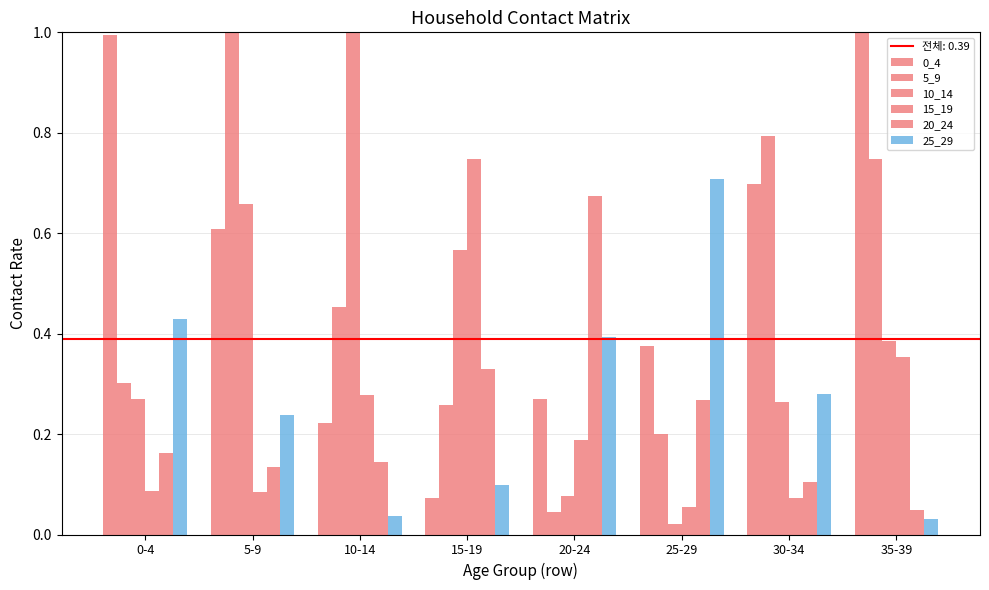

At which category is the sum across all series the highest?

5-9